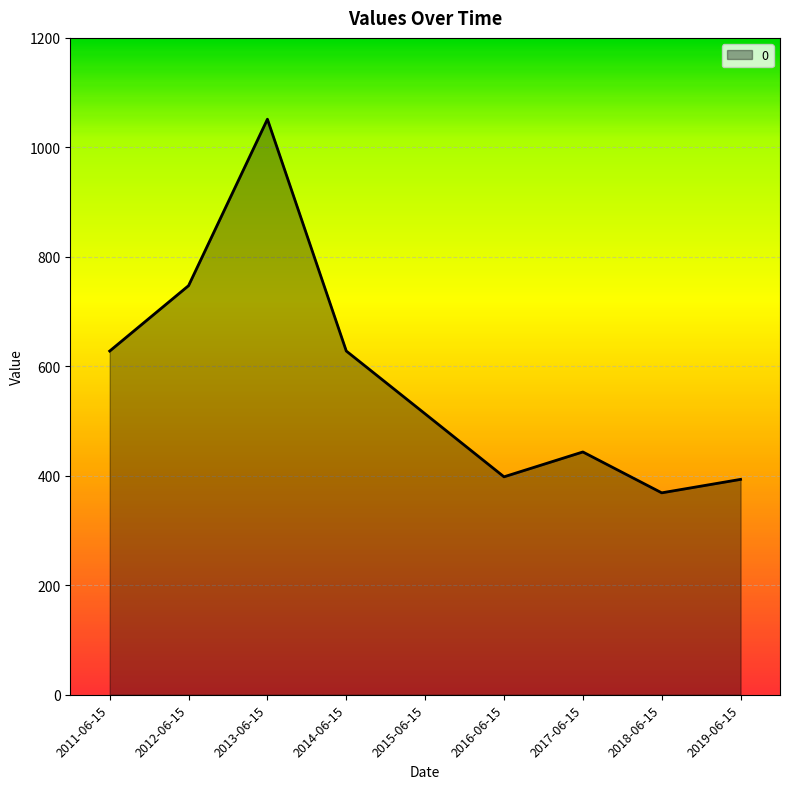

The value at 2017-06-15 is 443.6. True or false?

True